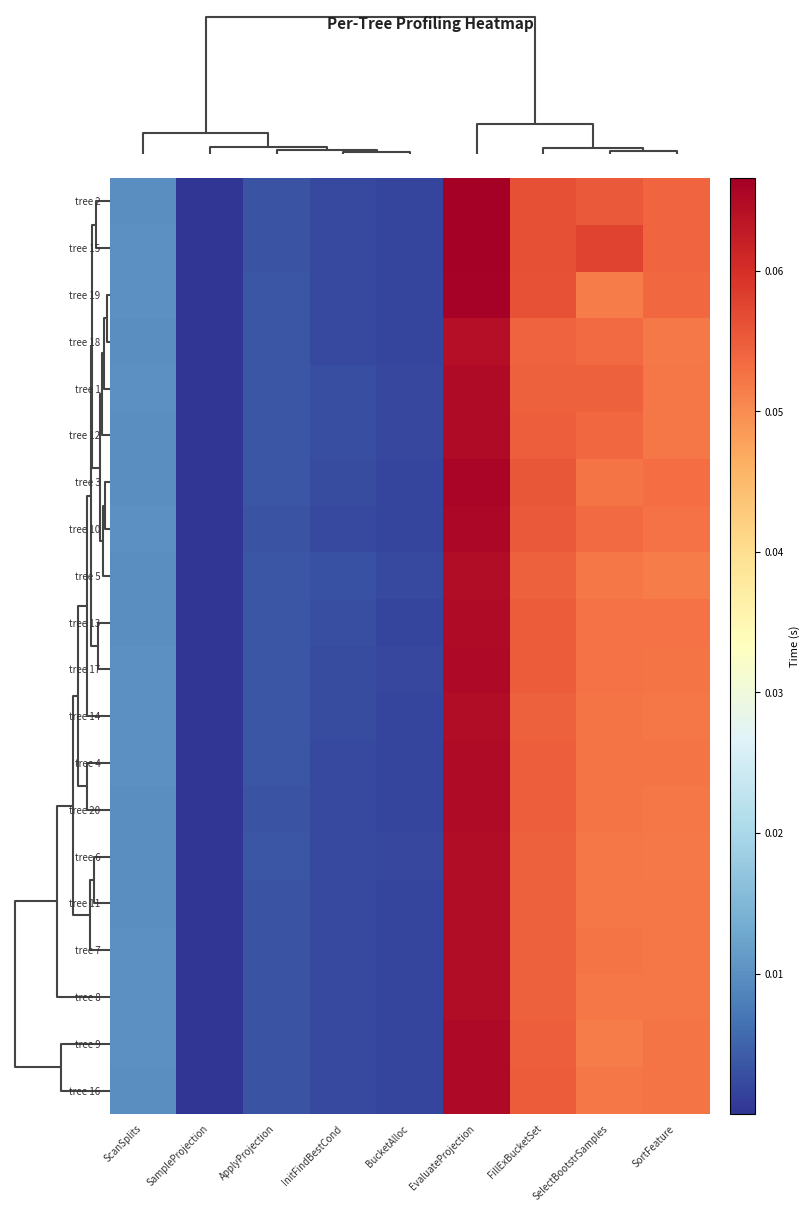

Rank the series by their maximum value, from highest to lowest.

tree 2, tree 15, tree 19, tree 3, tree 10, tree 17, tree 16, tree 9, tree 13, tree 4, tree 12, tree 1, tree 20, tree 14, tree 7, tree 8, tree 6, tree 11, tree 5, tree 18